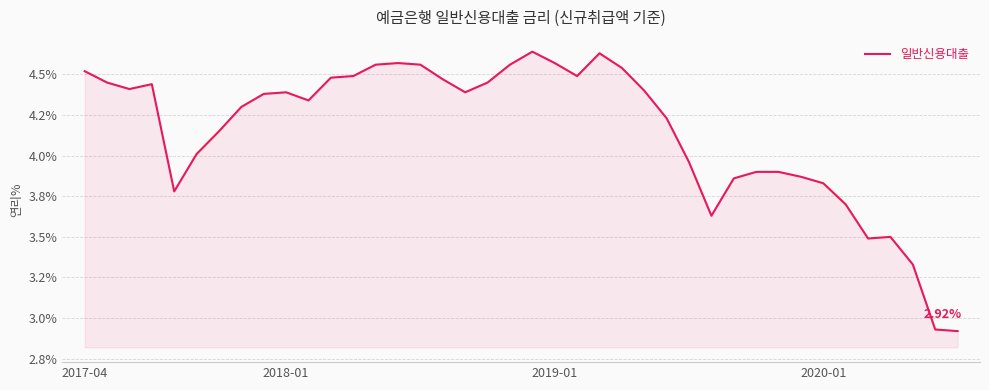

At which category does the chart reach its minimum across all series?

39